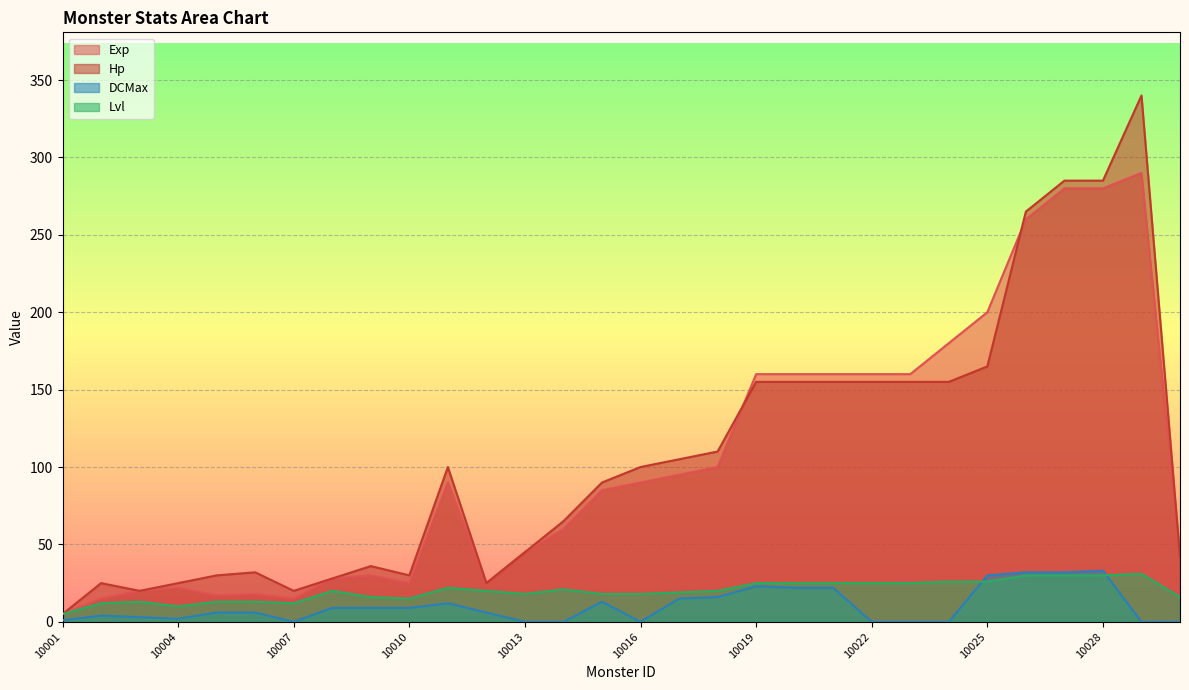

Rank the series by their maximum value, from highest to lowest.

Hp, Exp, DCMax, Lvl